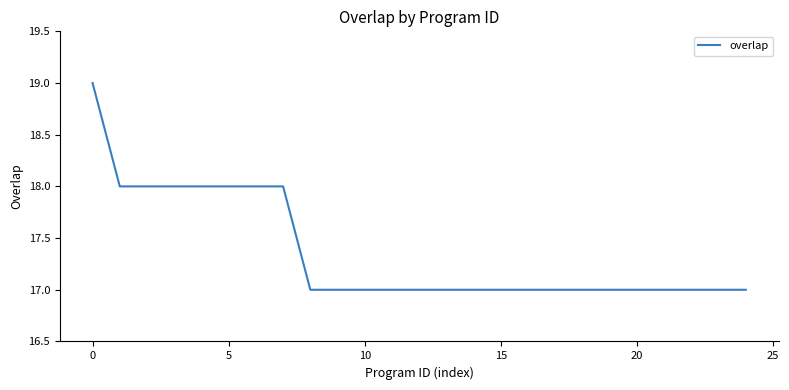

What is the minimum value shown in the chart?

17